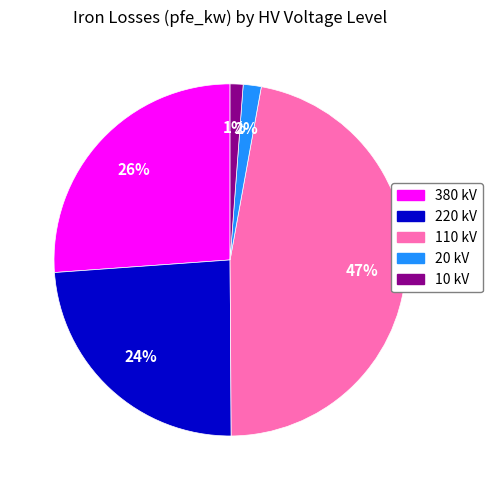

Is there a majority slice in this chart?

No